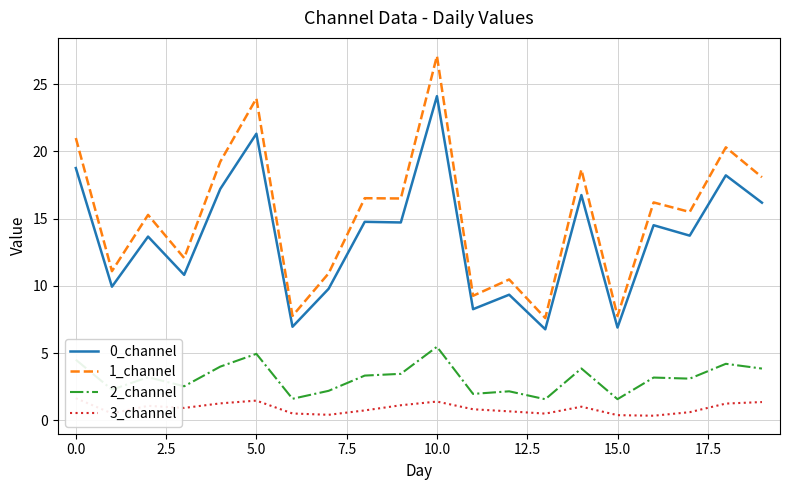

What is the smallest value displayed?

0.4